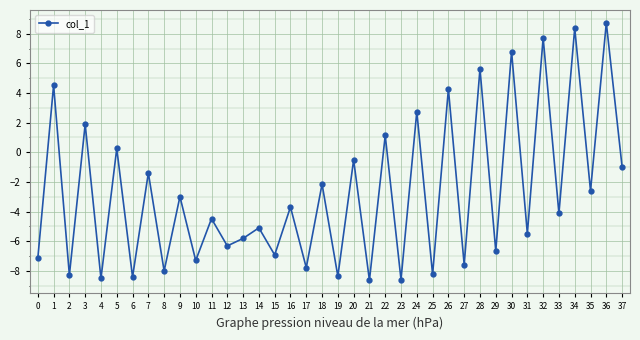

Is it true that the value at 12 is -11.1?

False